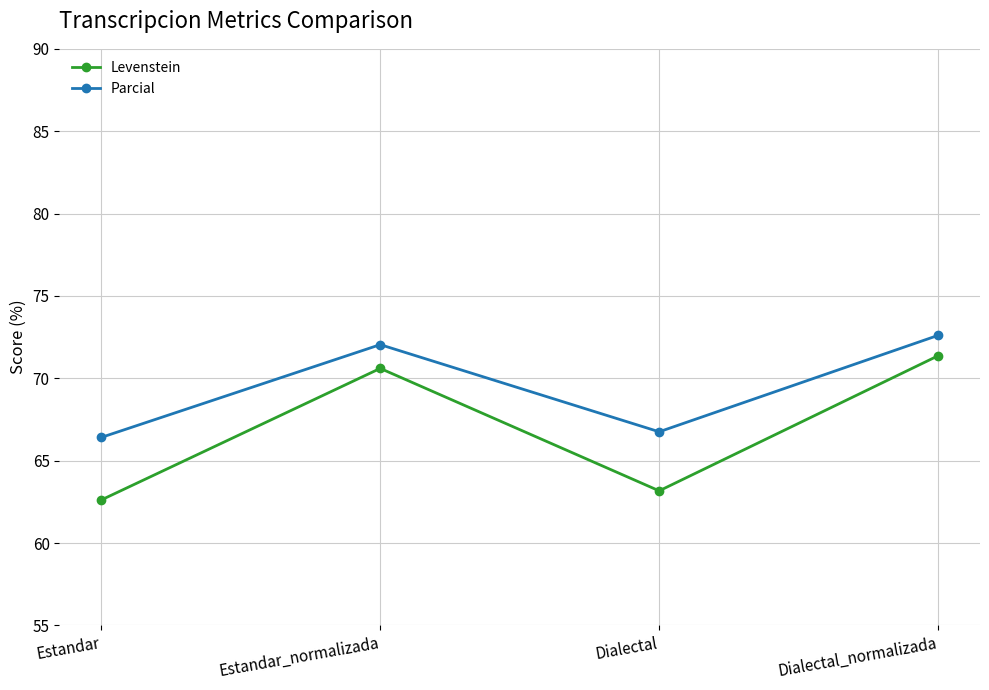

Rank the series by their average value, from highest to lowest.

Parcial, Levenstein